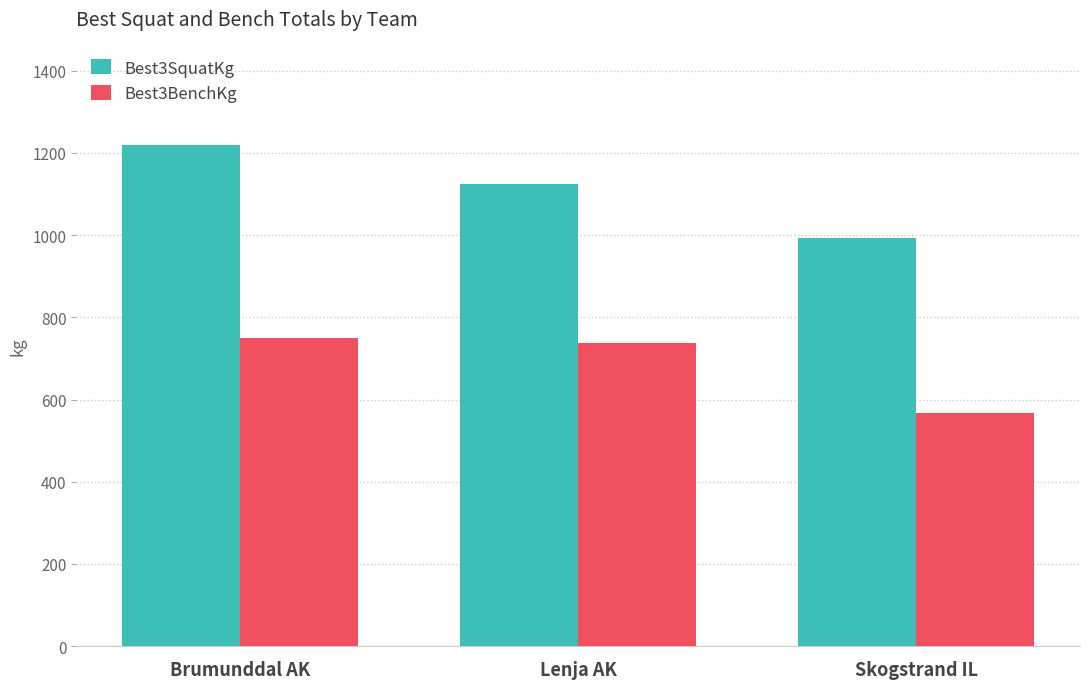

Which series has the largest range (max minus min)?

Best3SquatKg